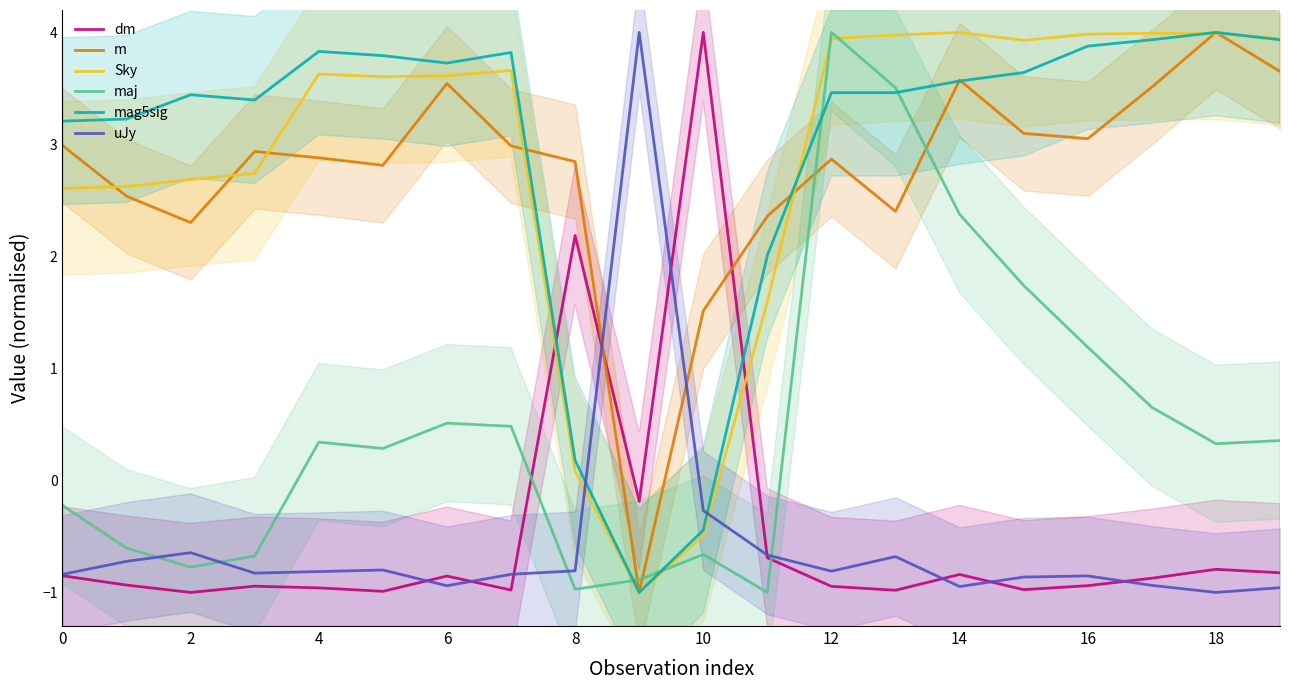

How many values in the m series are below 2?

2